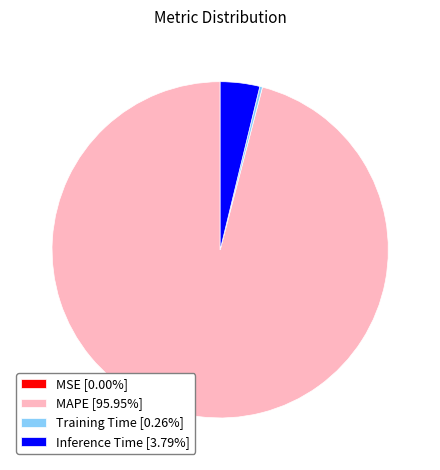

Is there a majority slice in this chart?

Yes